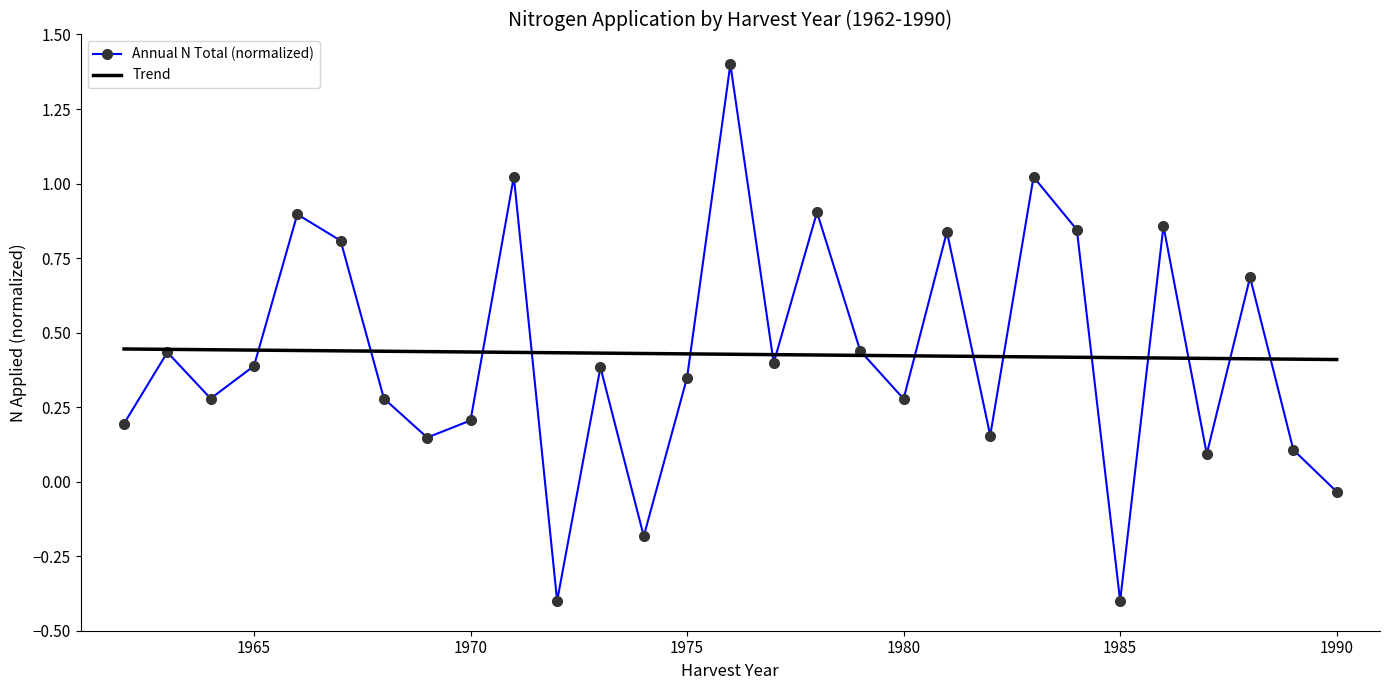

Which series has the largest range (max minus min)?

Annual N Total (normalized)